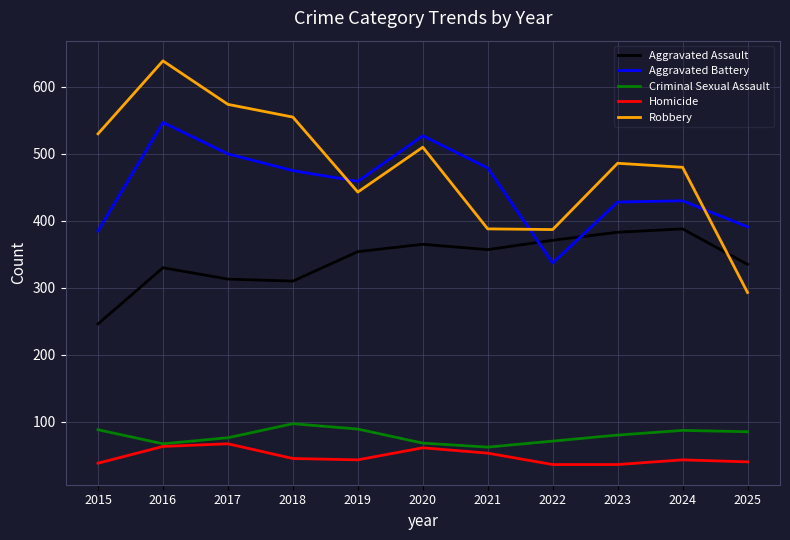

The value of Homicide at 2025 is 40. True or false?

True